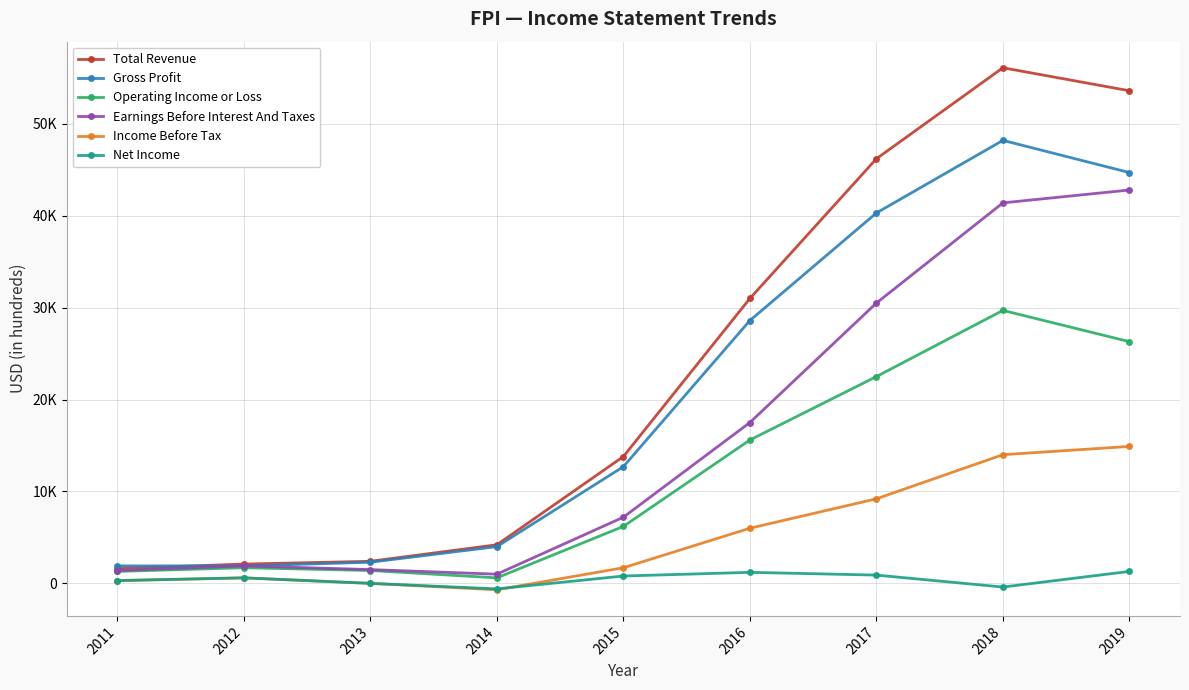

At which category is the sum across all series the highest?

2018